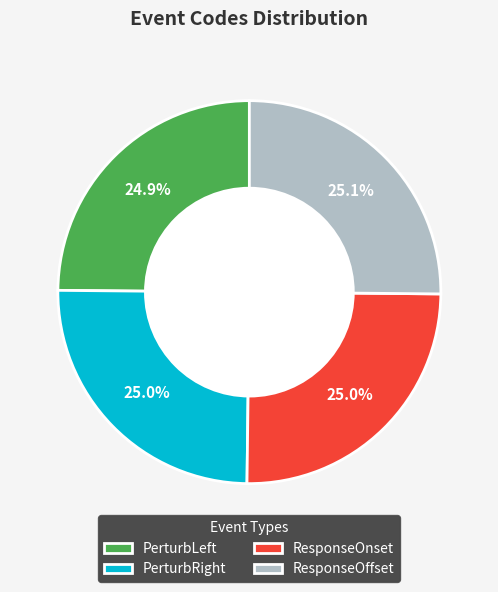

What percentage is the PerturbLeft slice, to the nearest percent?

25%